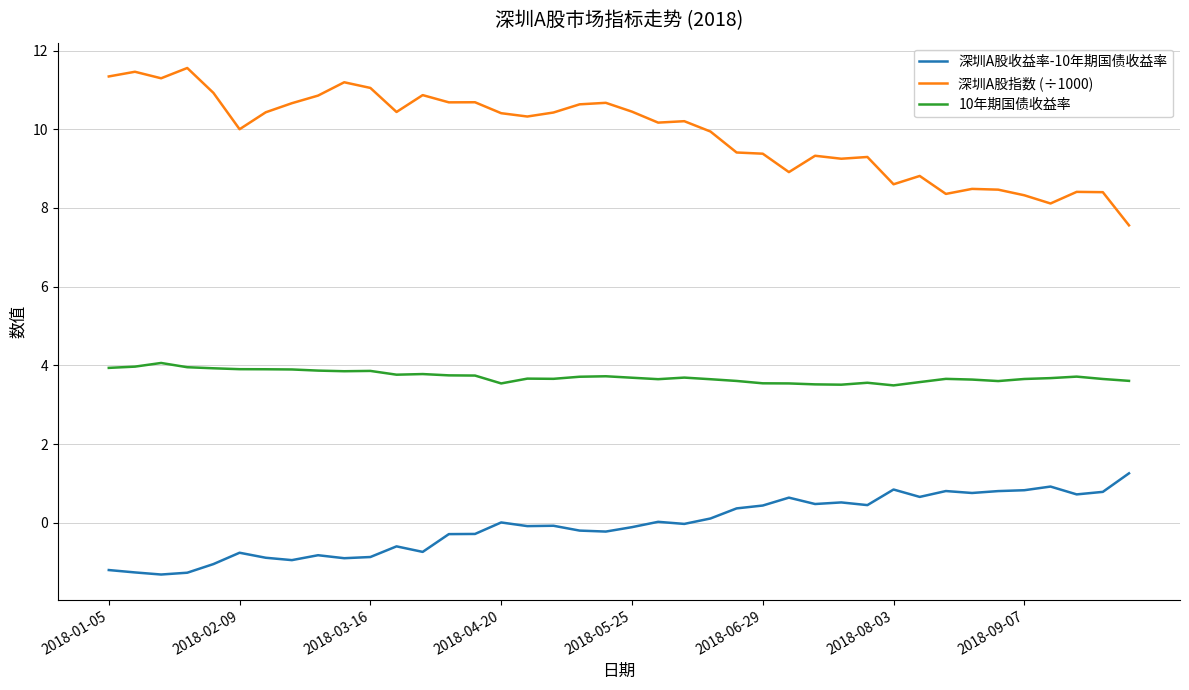

What is the average value of the 深圳A股指数 (÷1000) series?

9.9